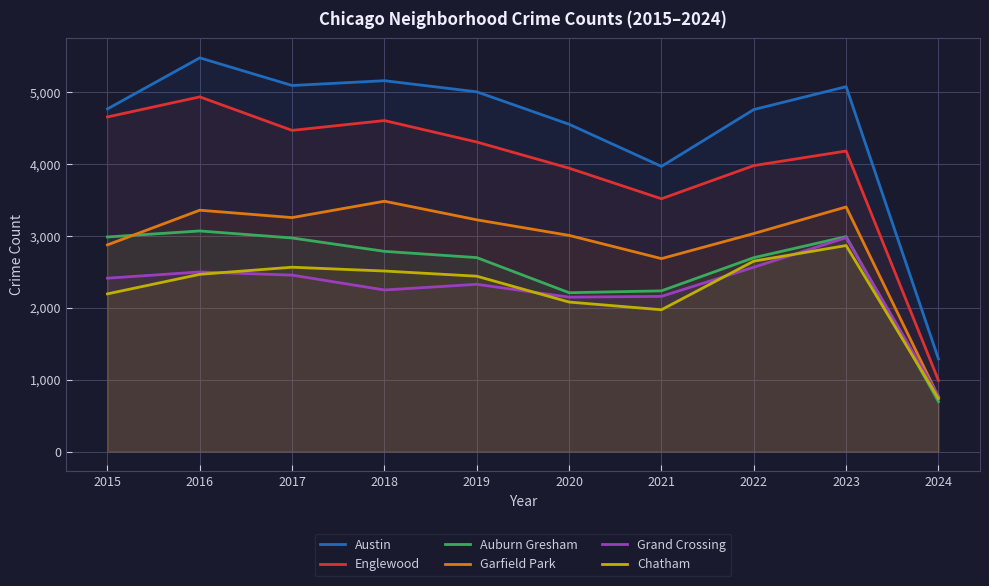

Which series has the largest total across all categories?

Austin